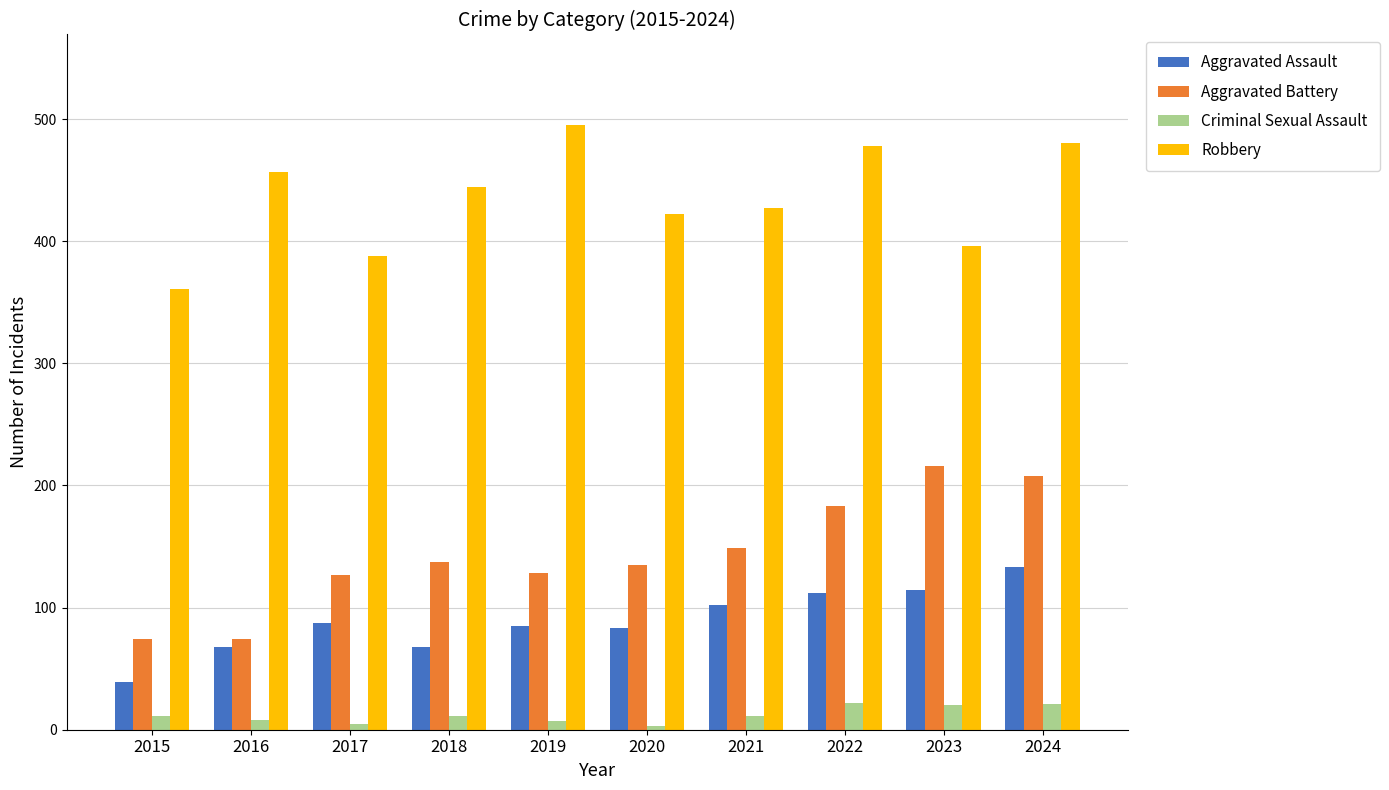

How many bars are there in total?

40